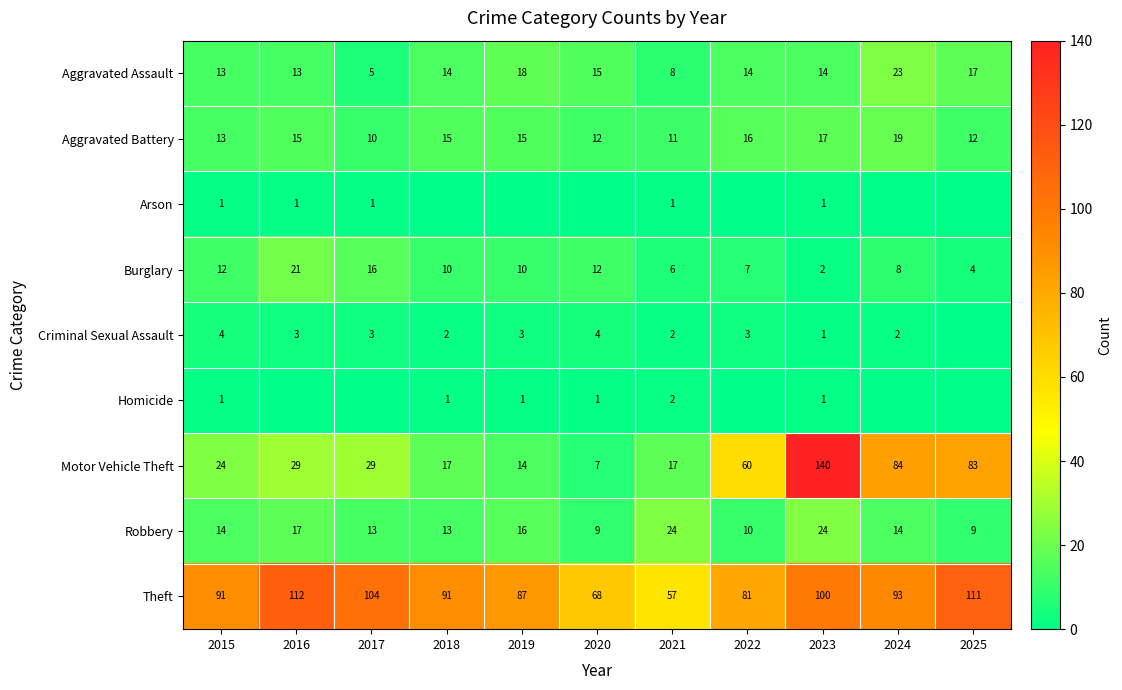

At which label is Robbery closest to 16?

2019